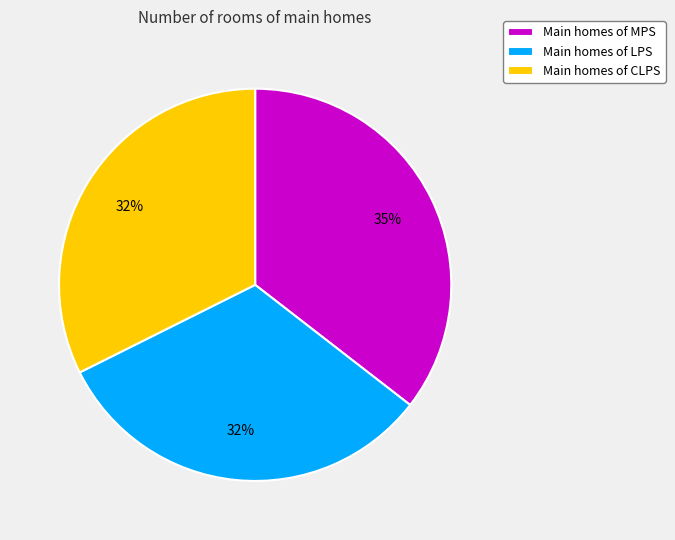

Which slice is the largest?

Main homes of MPS